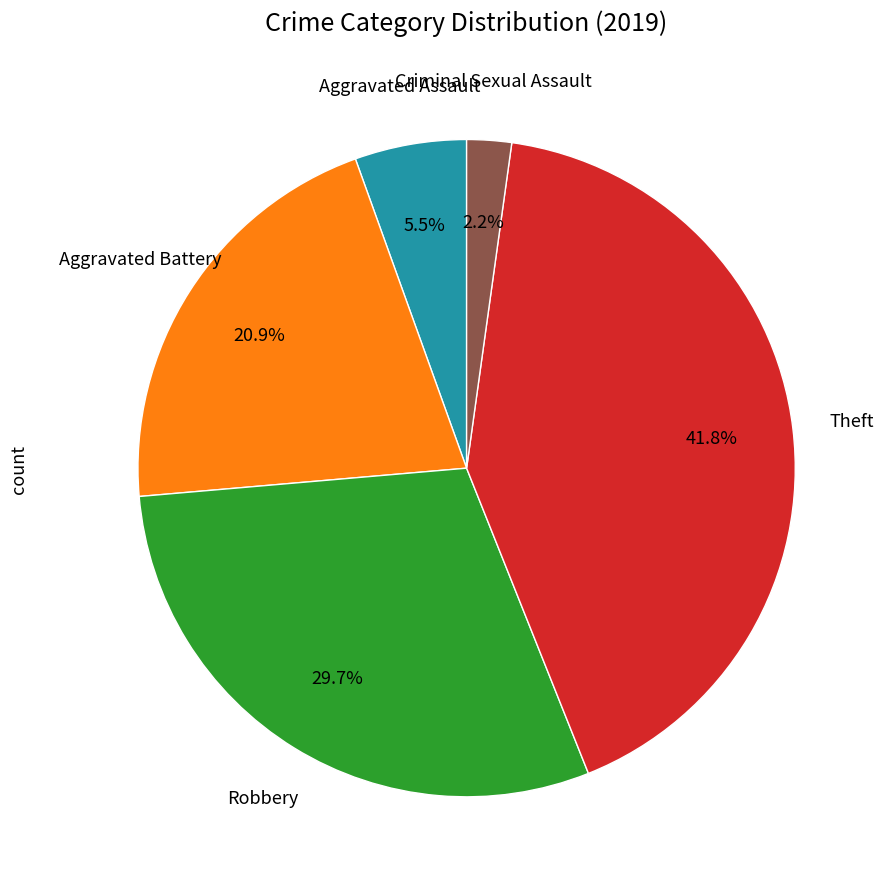

Is there a majority slice in this chart?

No